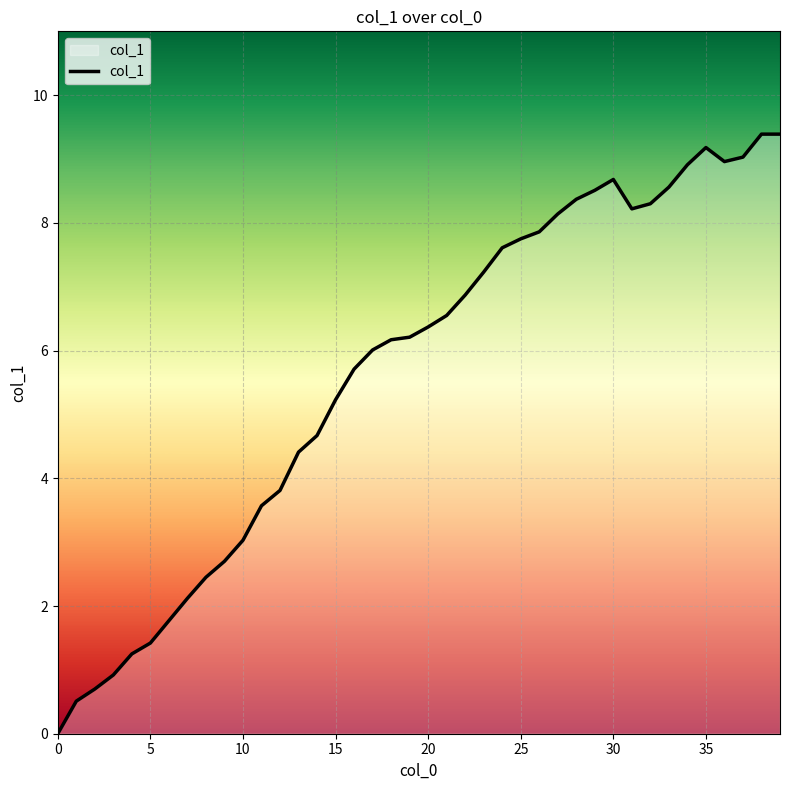

What is the difference between the maximum and second lowest values?

8.9